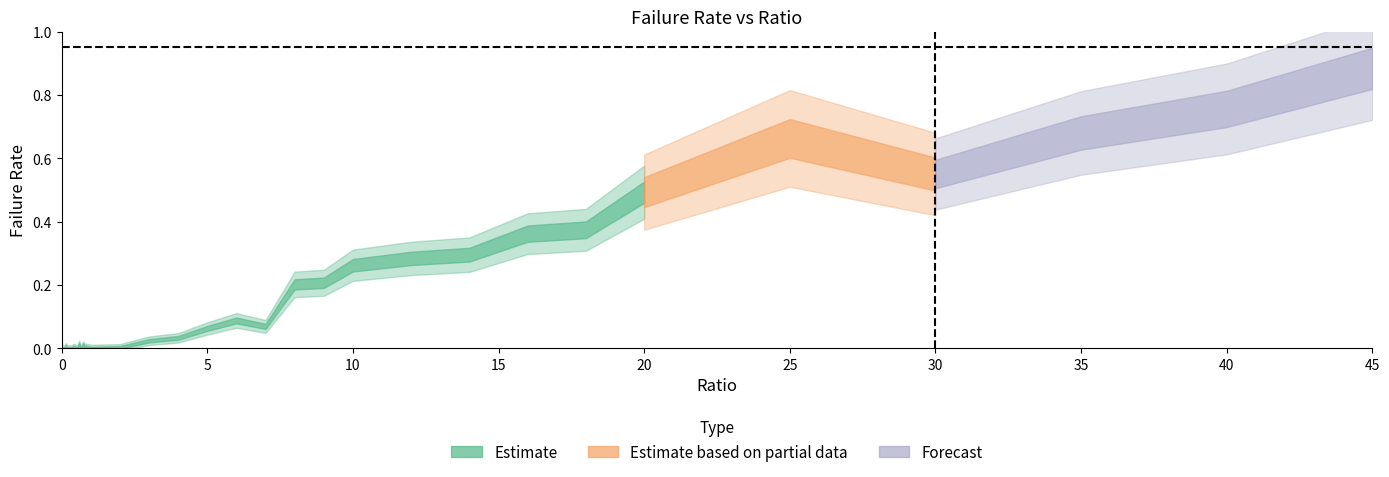

How many values exceed 0?

37